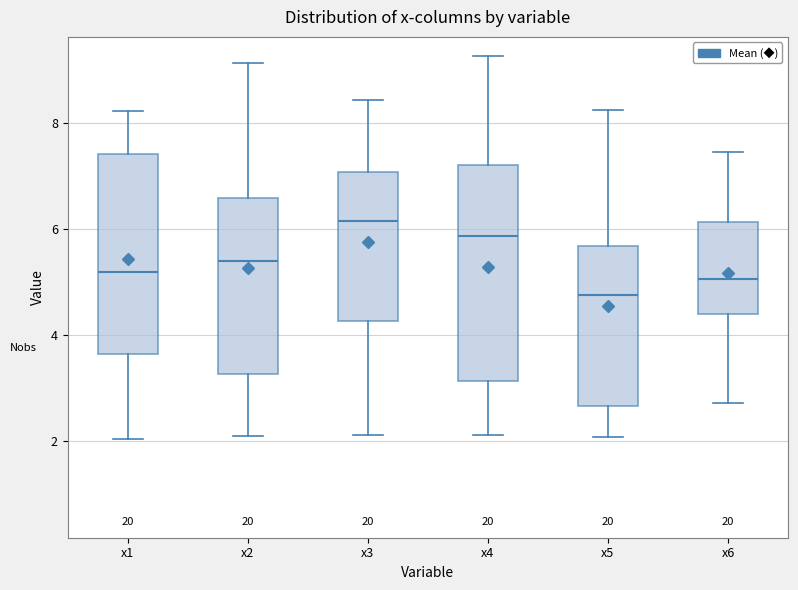

Reading left to right, read every box against the y-axis: the position of its median line, the range the box covers, and the ends of its whiskers. The values are not printed on the chart, so give them approximately, as read against the axis.

x1: median 5.2, box 3.6 to 7.4, whiskers 2.0 to 8.2
x2: median 5.4, box 3.2 to 6.6, whiskers 2.0 to 9.2
x3: median 6.2, box 4.2 to 7.0, whiskers 2.2 to 8.4
x4: median 5.8, box 3.2 to 7.2, whiskers 2.2 to 9.2
x5: median 4.8, box 2.6 to 5.6, whiskers 2.0 to 8.2
x6: median 5.0, box 4.4 to 6.2, whiskers 2.8 to 7.4